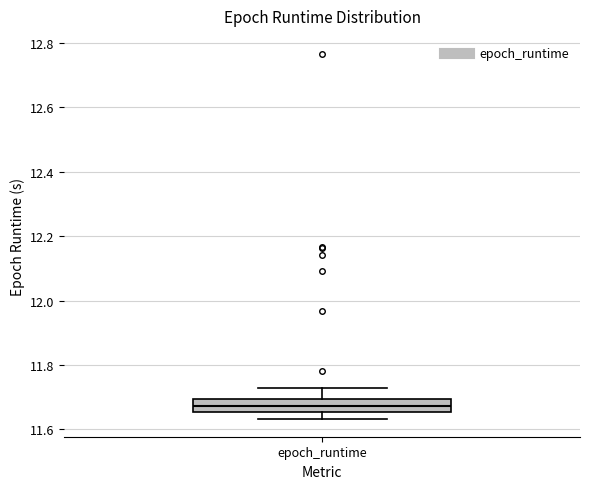

Transcribe this box plot: give where the median line is, the range the box spans, and where the two whiskers end, as read against the y-axis. The values are not printed on the chart, so give them approximately, as read against the axis.

median 11.68, box 11.66 to 11.70, whiskers 11.64 to 11.72